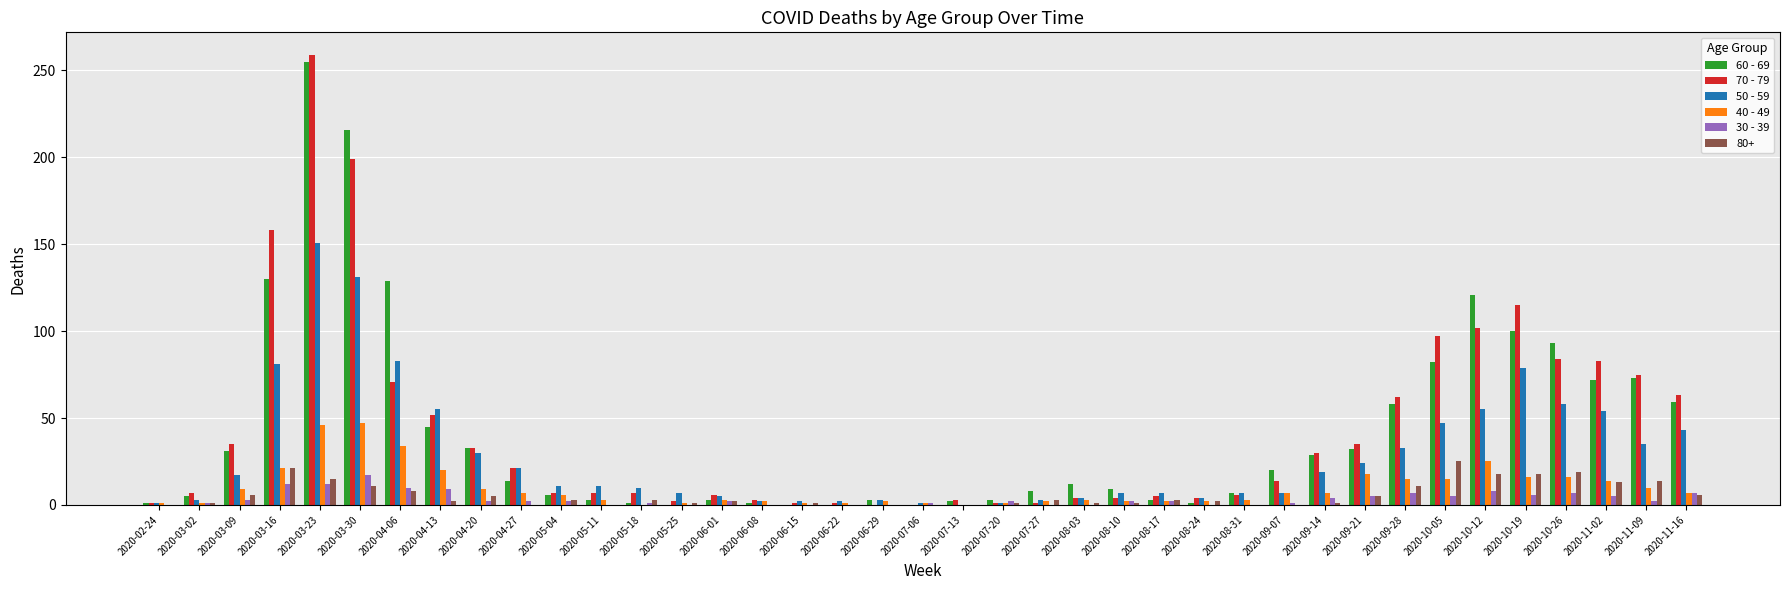

What is the greatest value displayed?

259